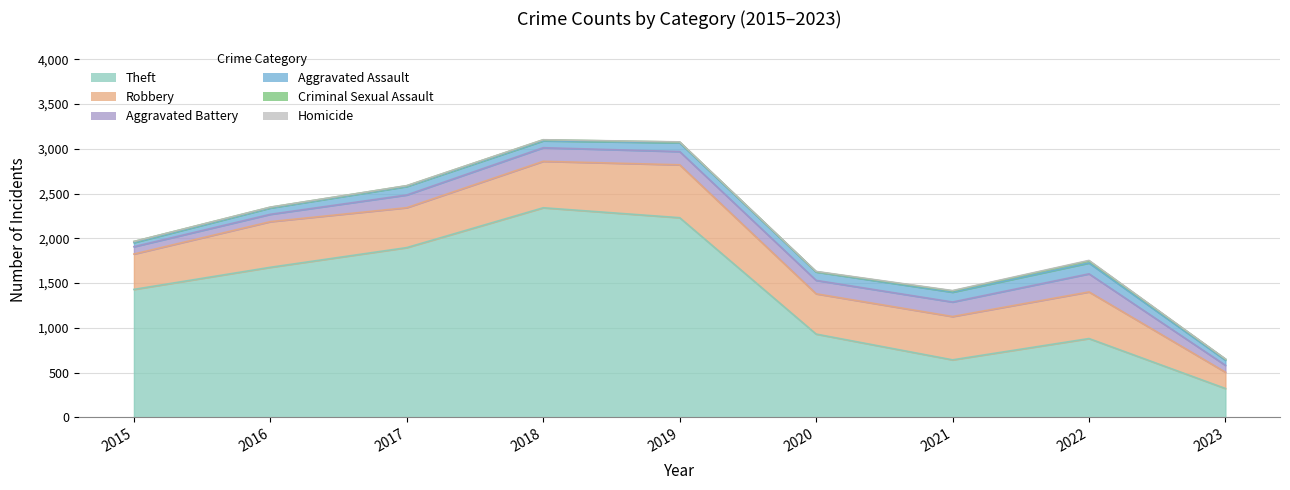

Does the chart display data point markers on the line(s)?

No